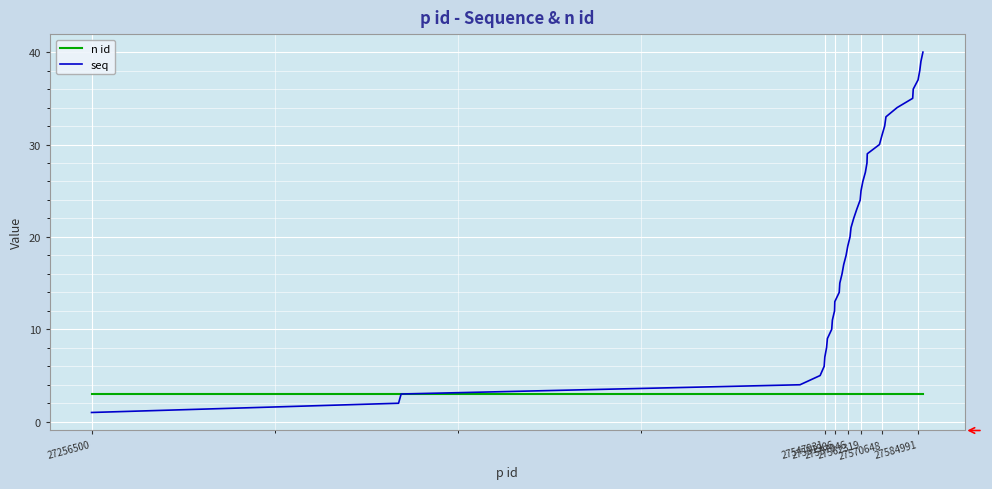

What is the highest value of the n id series?

3